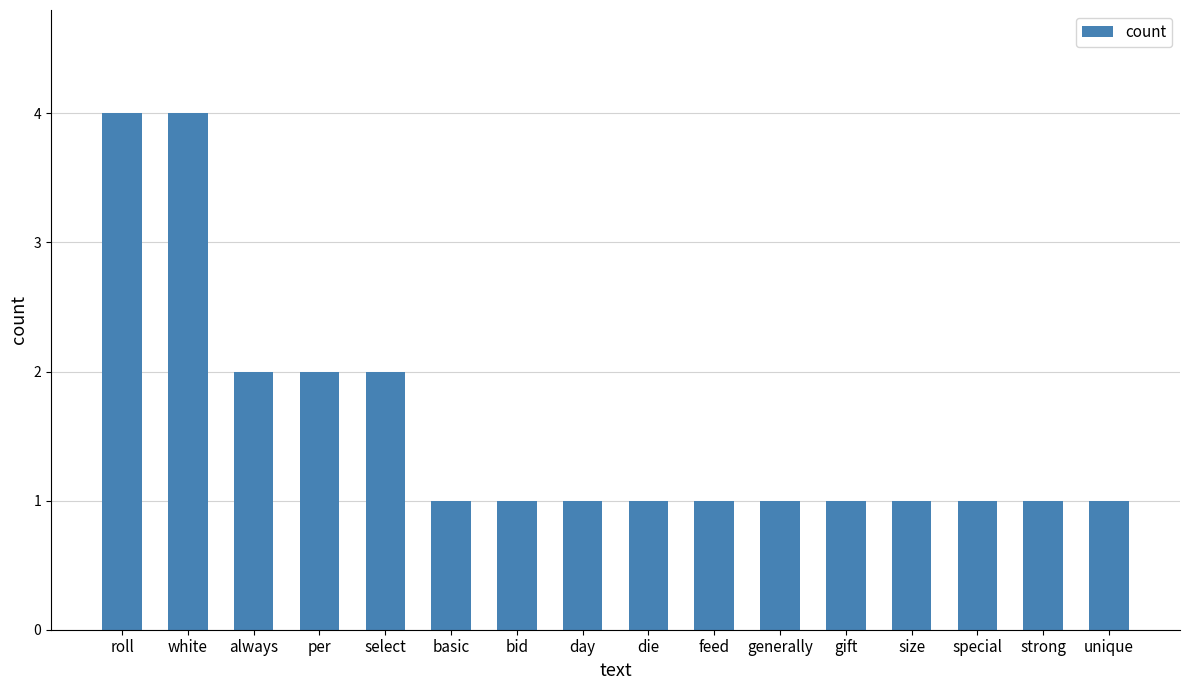

Does the chart contain any negative values?

No